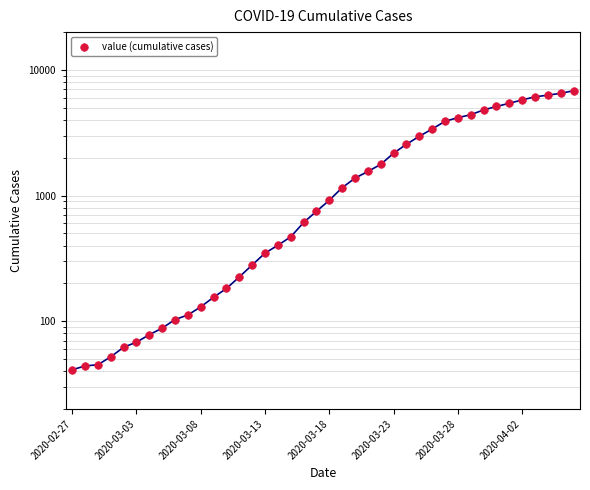

What is the change in value from 8 to 20?

+814